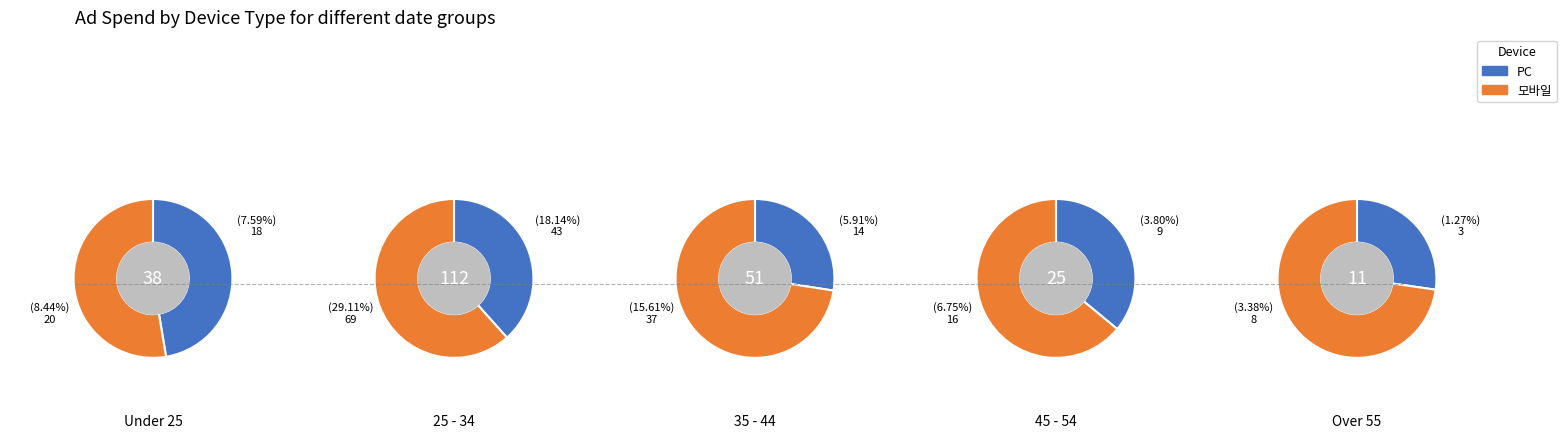

Combined, do 1 and 3 account for over 50%?

No